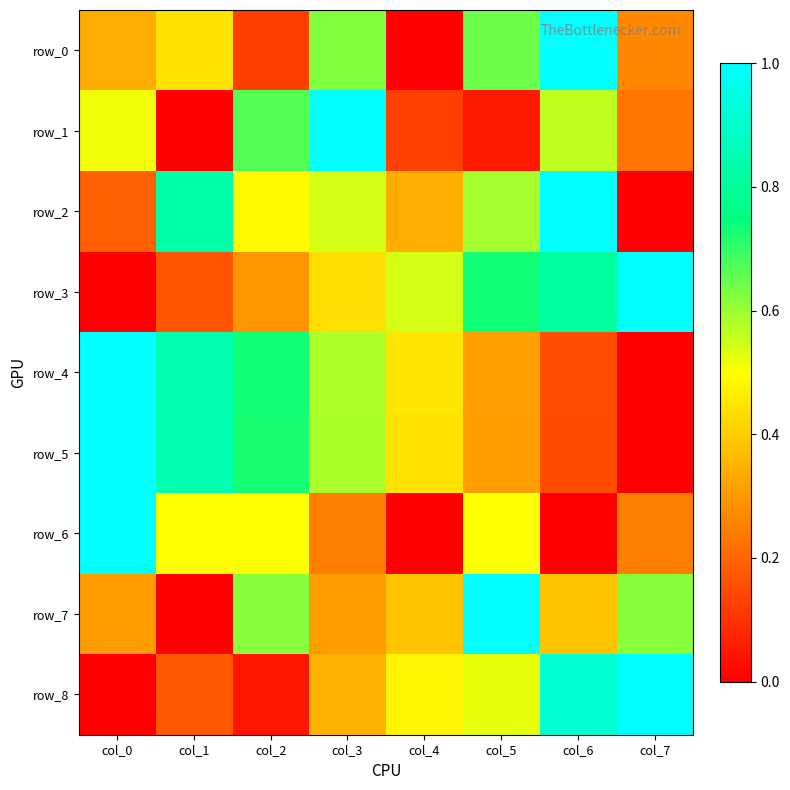

Rank the series at col_4 from lowest to highest value.

row_0, row_6, row_1, row_2, row_7, row_5, row_4, row_8, row_3